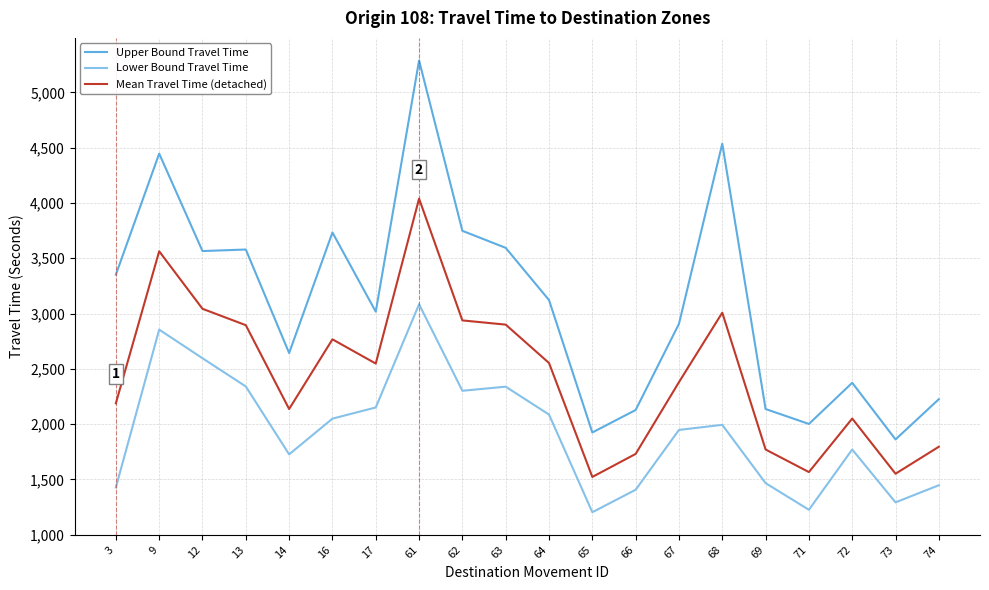

What is the smallest value displayed?

1204